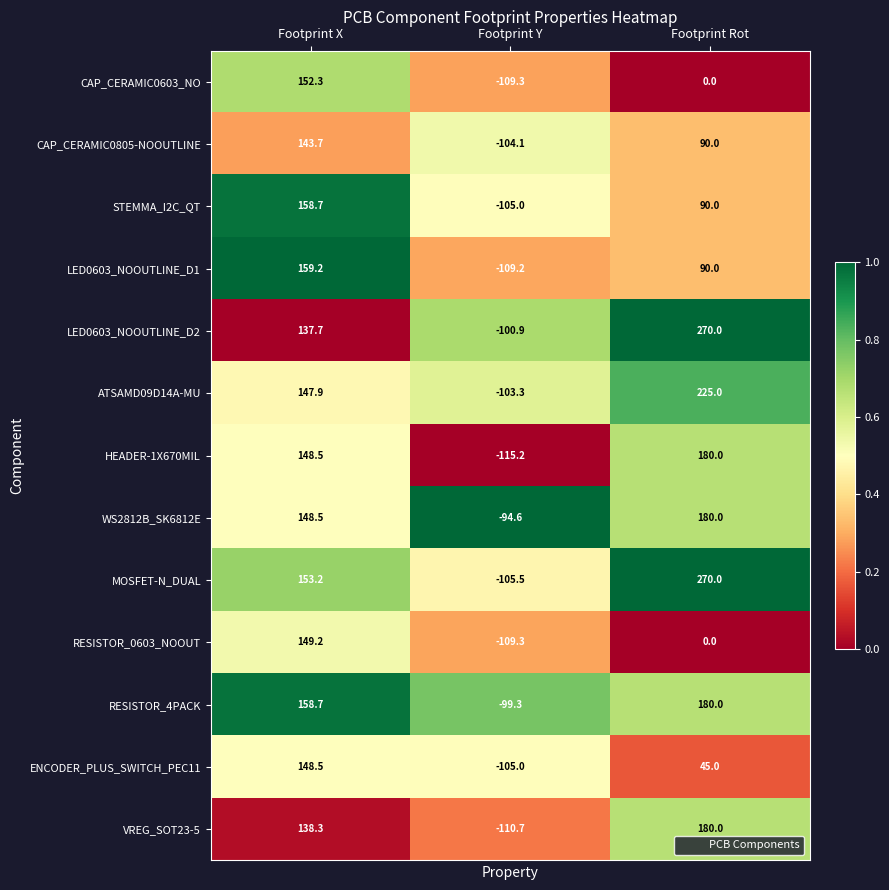

Is it true that WS2812B_SK6812E equals -94.6 at Footprint Y?

True